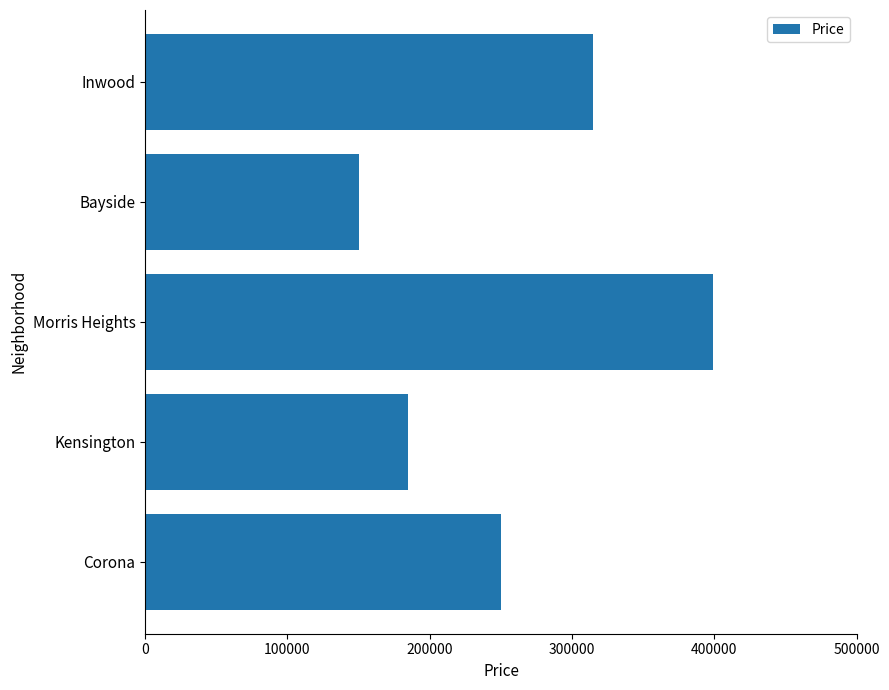

What is the difference between the values at Kensington and Bayside?

35000